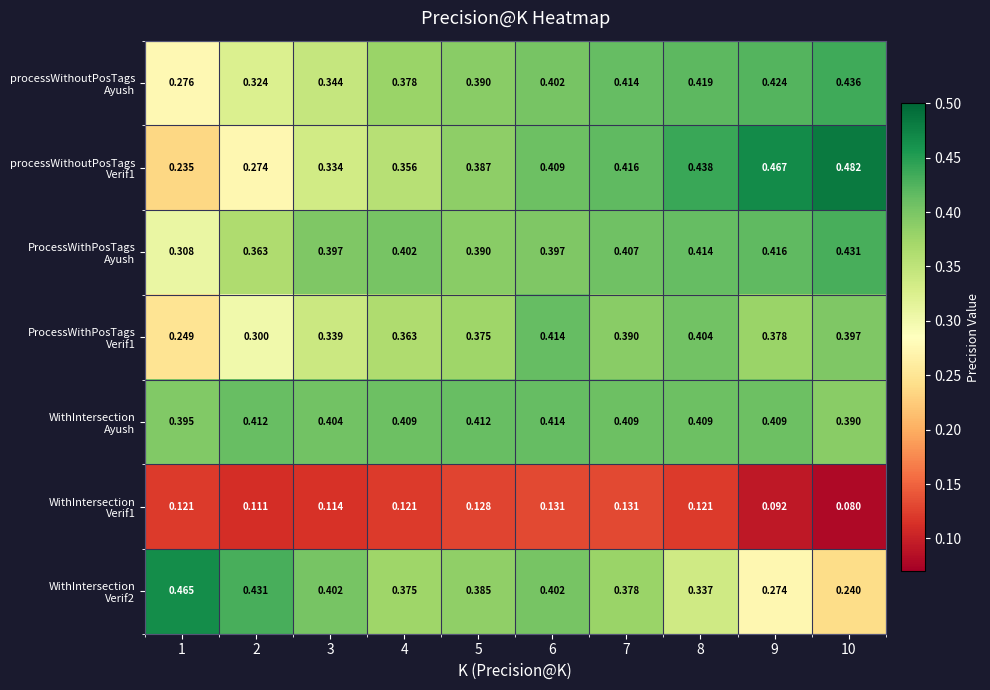

How many data points does each series have?

10